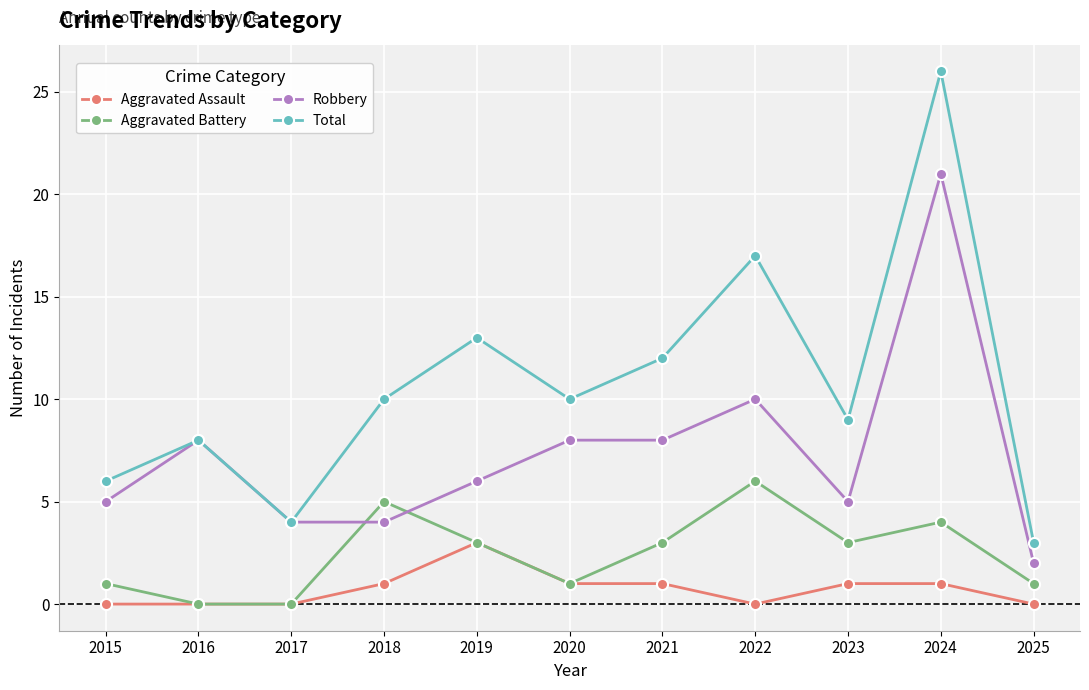

At which category does Aggravated Battery reach its first local peak?

2018